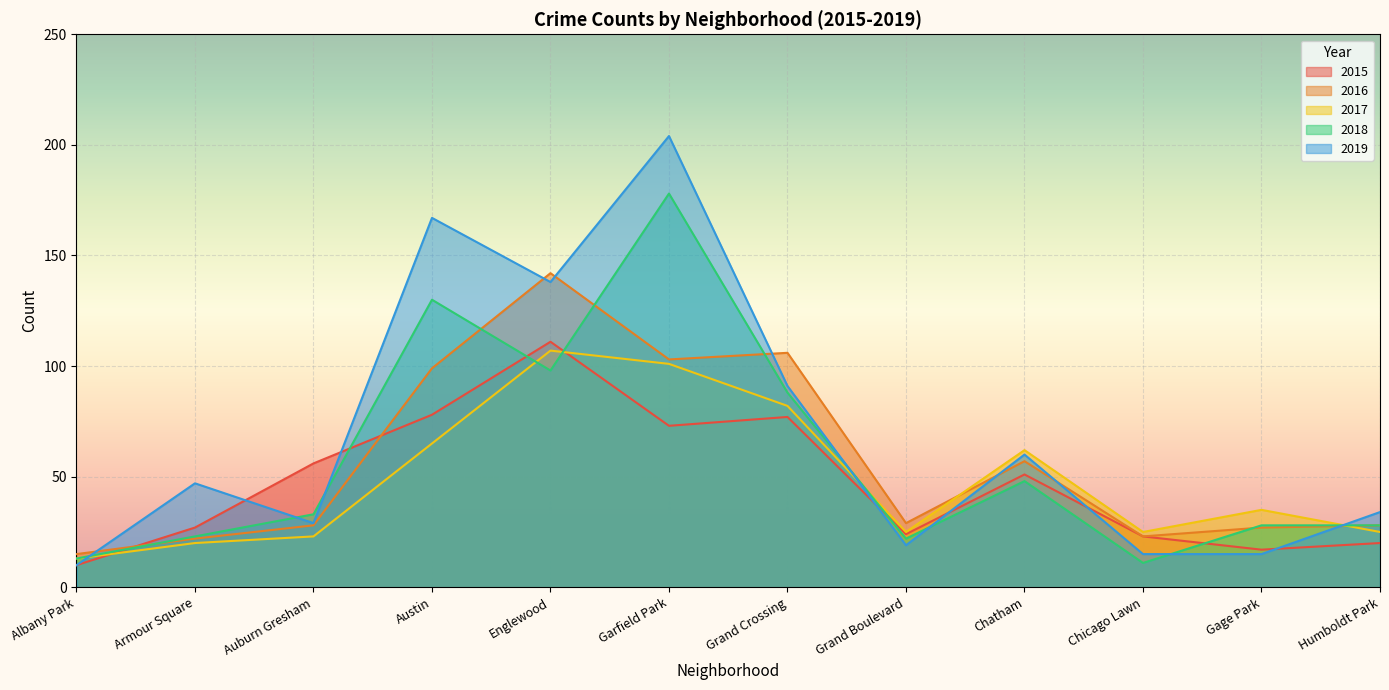

Rank the series by their maximum value, from lowest to highest.

2017, 2015, 2016, 2018, 2019